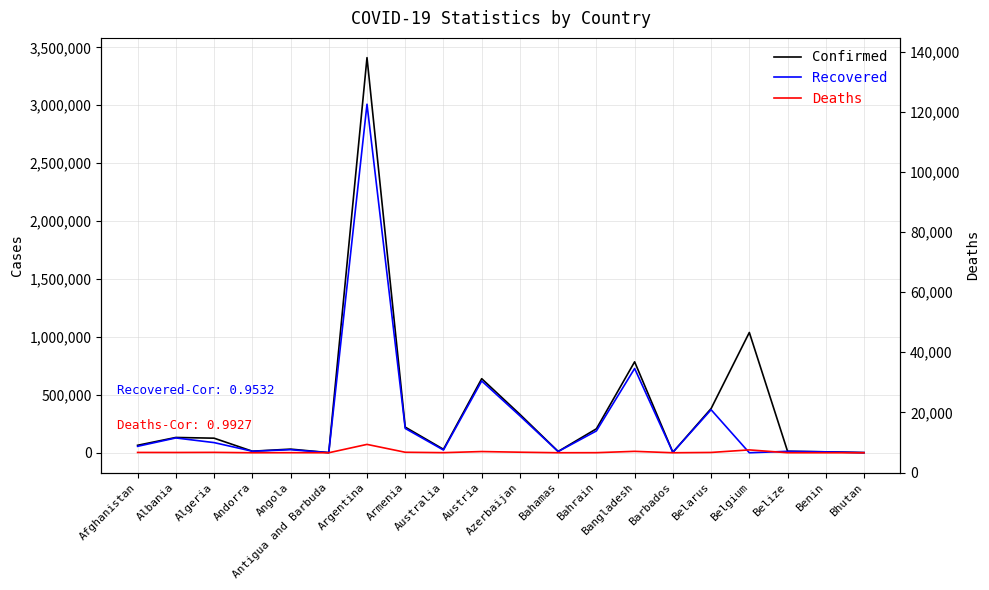

Where does the Deaths series first go above 2440?

Afghanistan